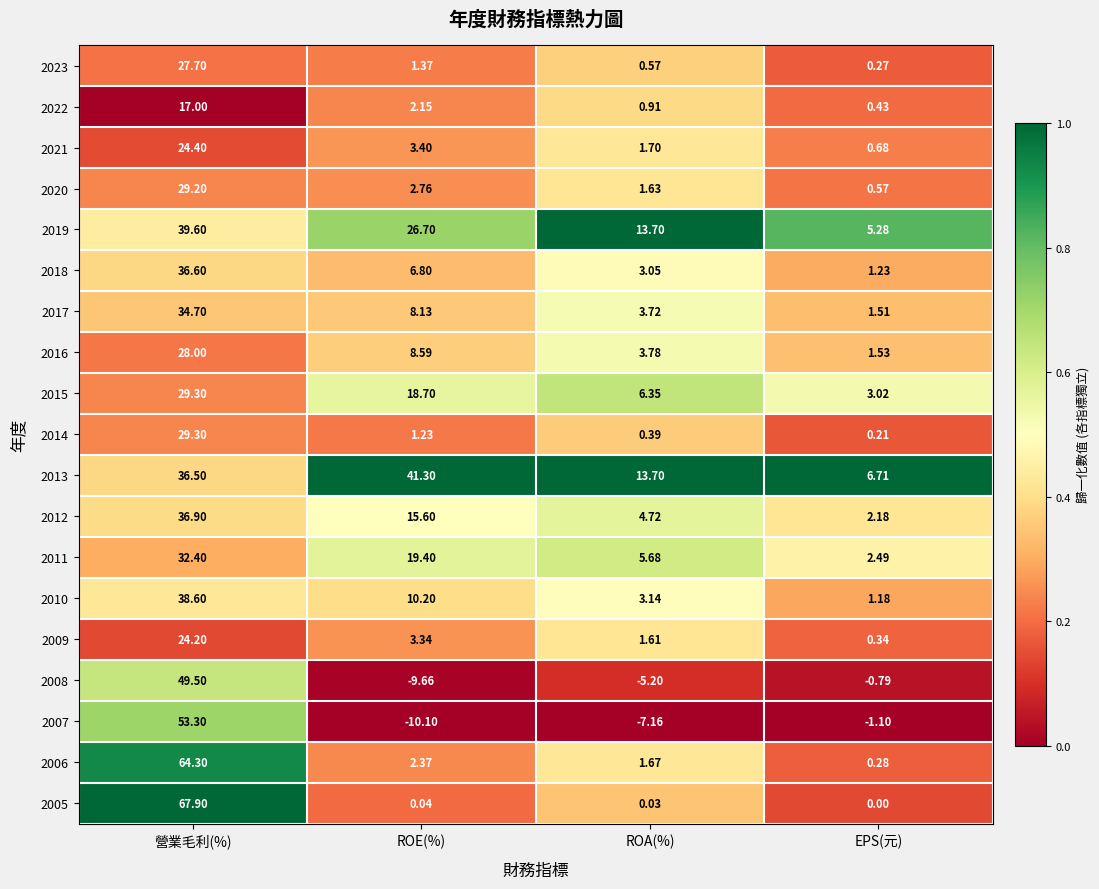

At which label does 2014 first exceed 1?

營業毛利(%)